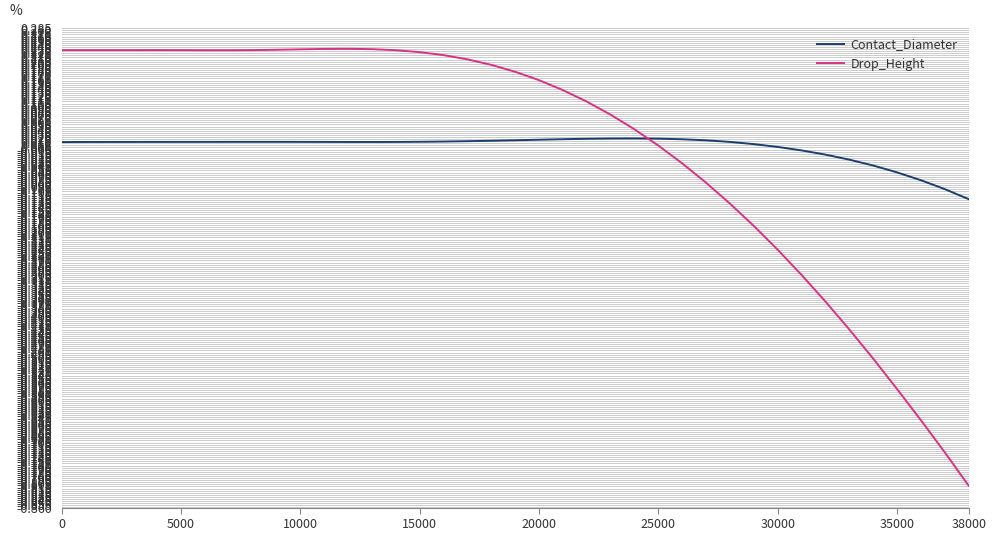

Which series has the largest range (max minus min)?

Drop_Height